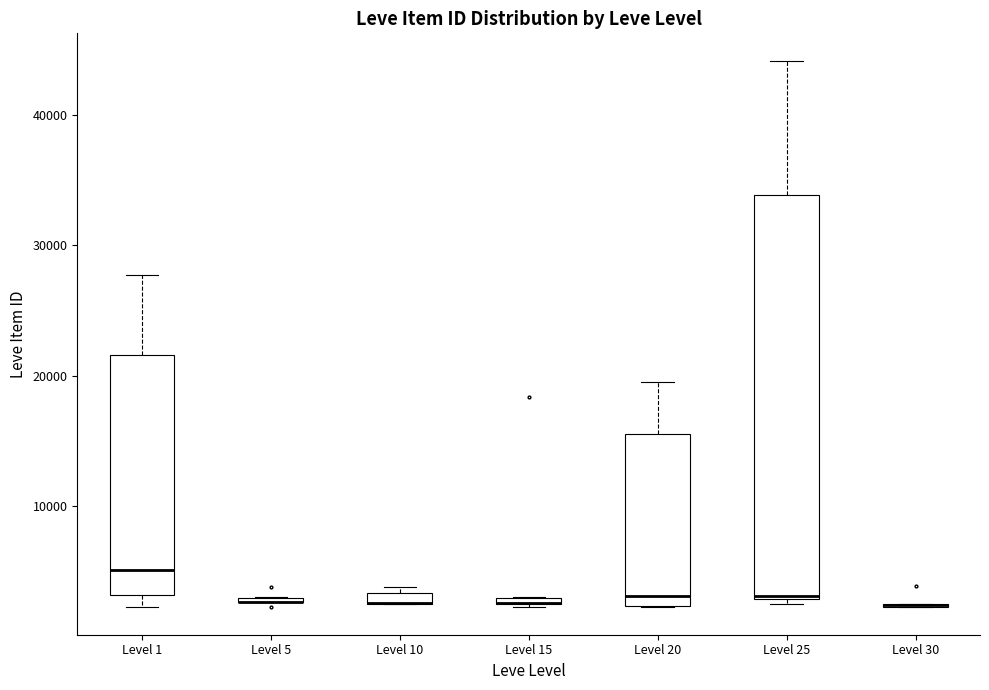

Comparing the boxes themselves (not the whiskers), which one is the tallest?

Level 25